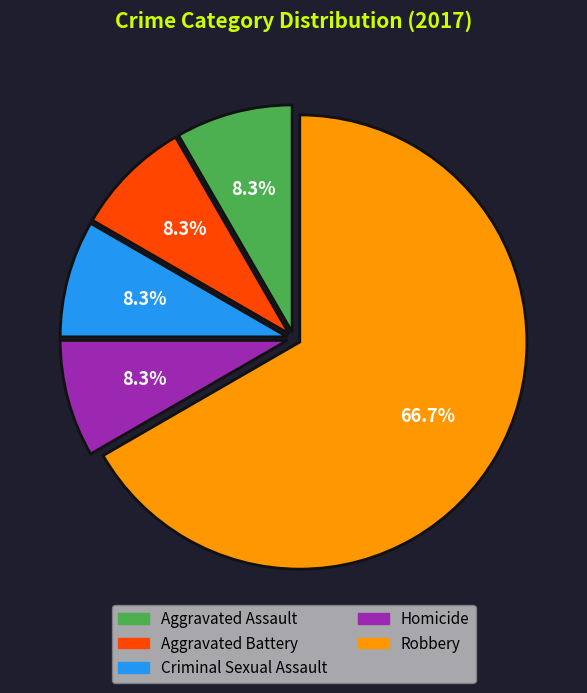

What percentage is the Homicide slice, to the nearest percent?

8%